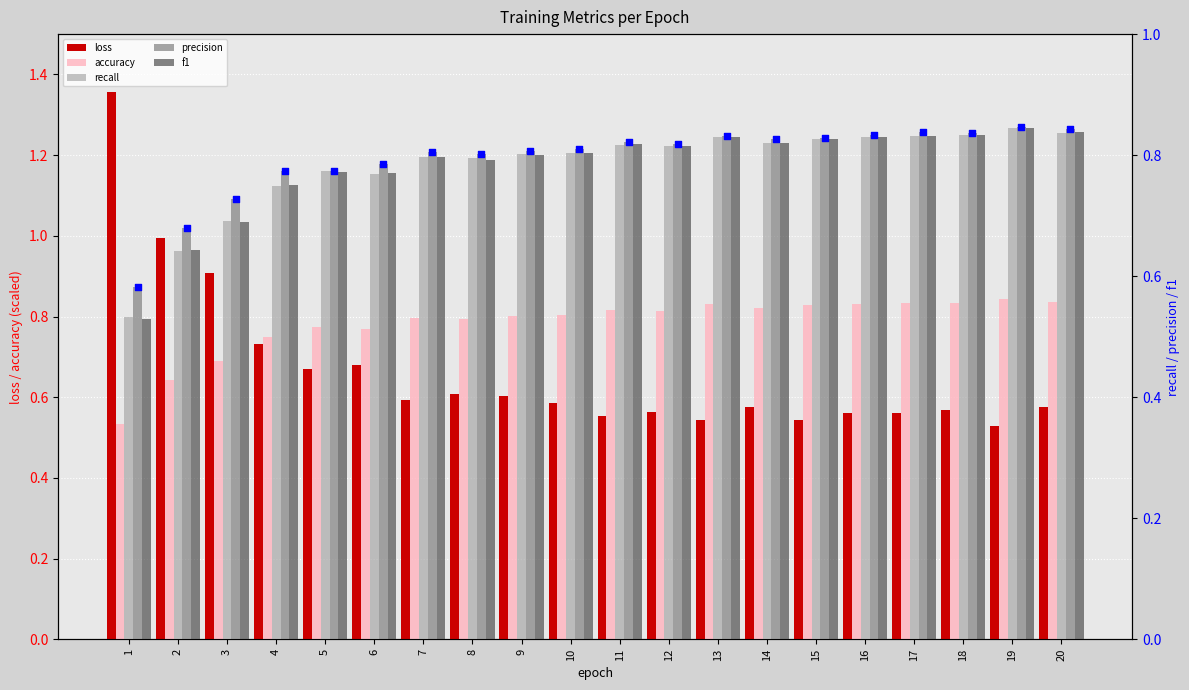

Which series reaches the maximum Y coordinate?

loss